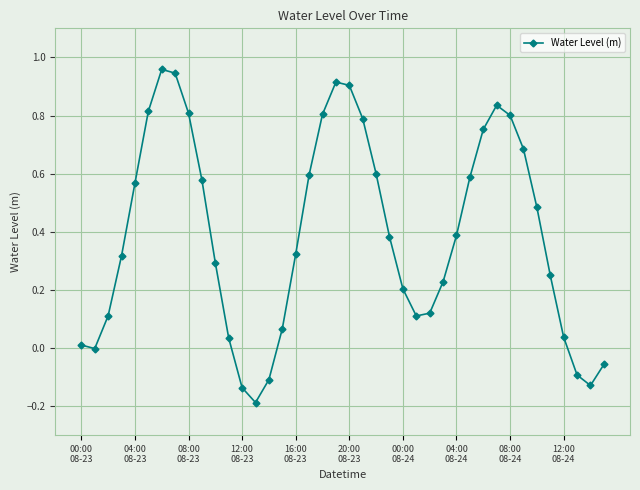

How many points are higher than both their immediate neighbors (excluding endpoints)?

3